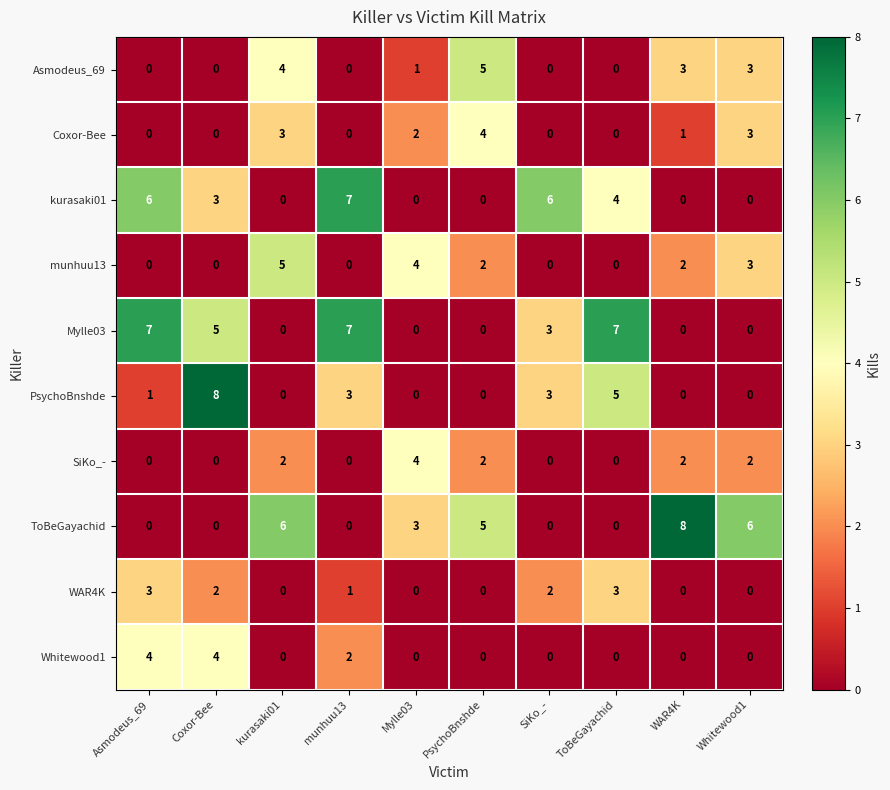

True or false: PsychoBnshde has a value of 1 at Asmodeus_69.

True